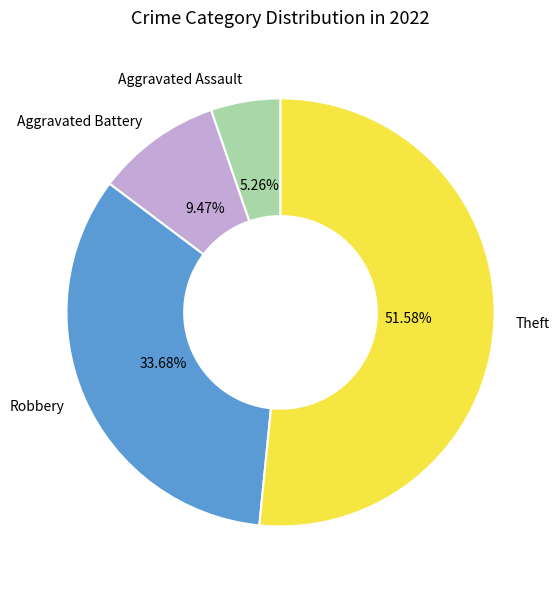

Do Robbery and Theft together represent more than half of the pie?

Yes